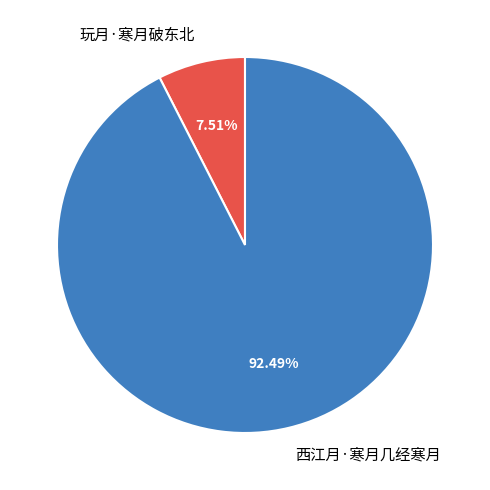

Do 玩月·寒月破东北 and 西江月·寒月几经寒月 together represent more than half of the pie?

Yes